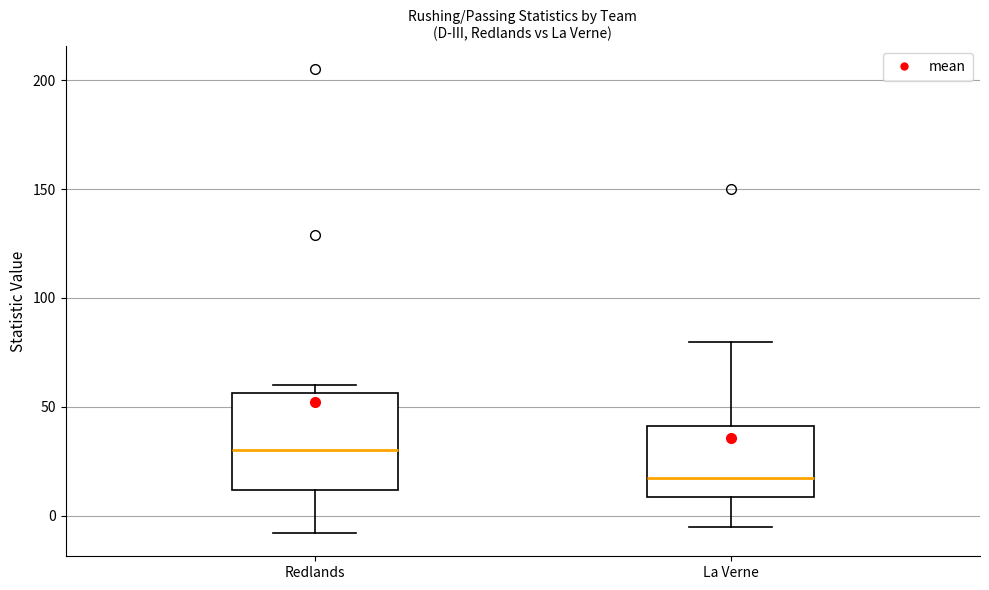

Comparing the boxes themselves (not the whiskers), which one is the tallest?

Redlands